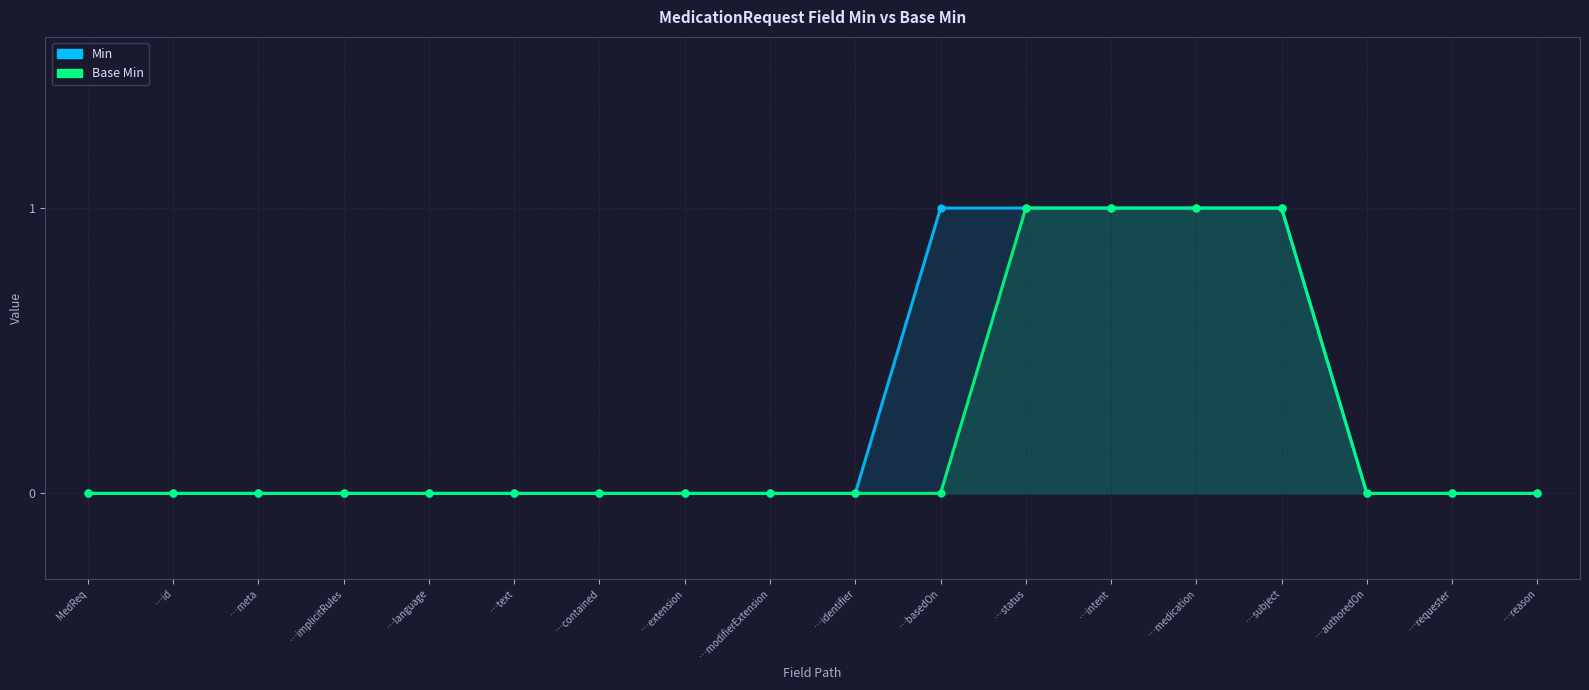

How many values in Base Min are above zero?

4